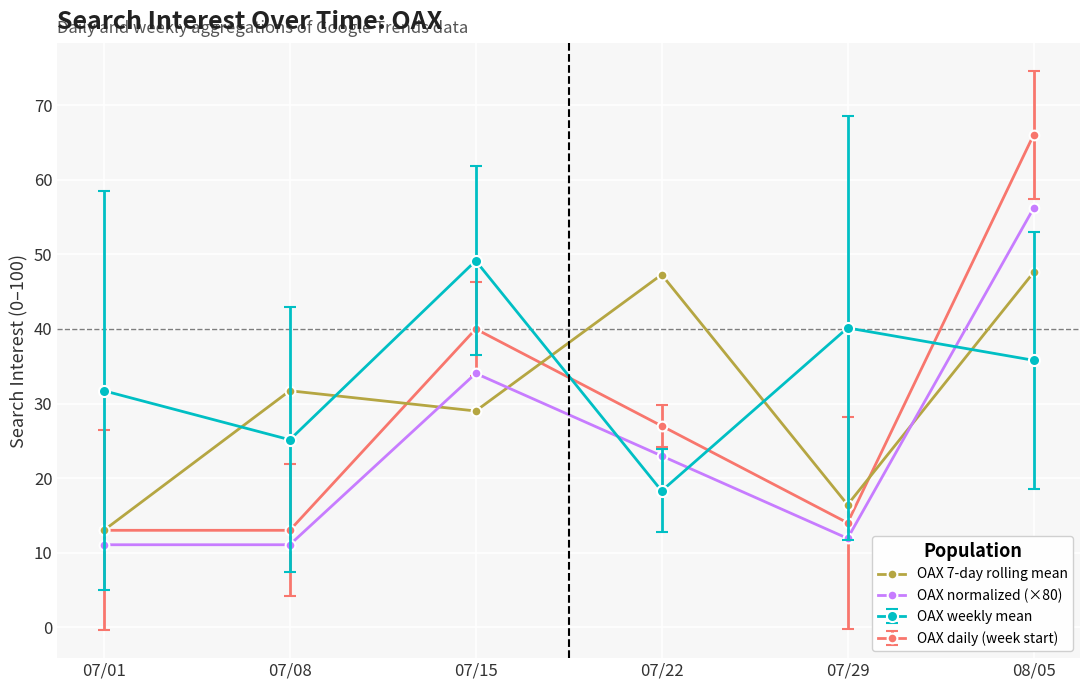

After their last crossing, which series has the higher values: OAX normalized (×80) or OAX 7-day rolling mean?

OAX normalized (×80)